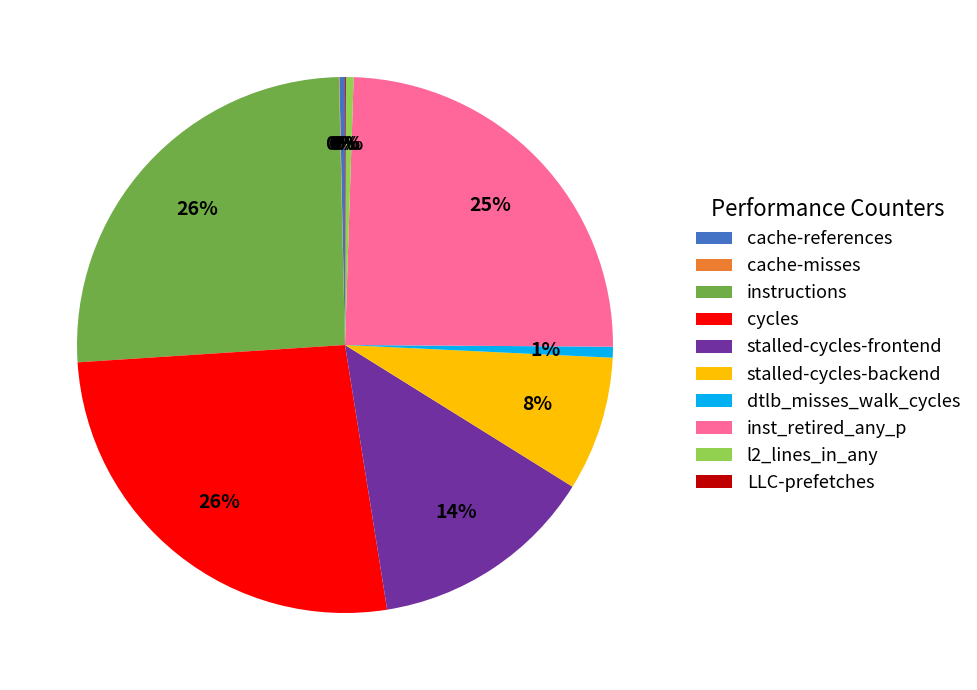

Does any single category account for the majority?

No